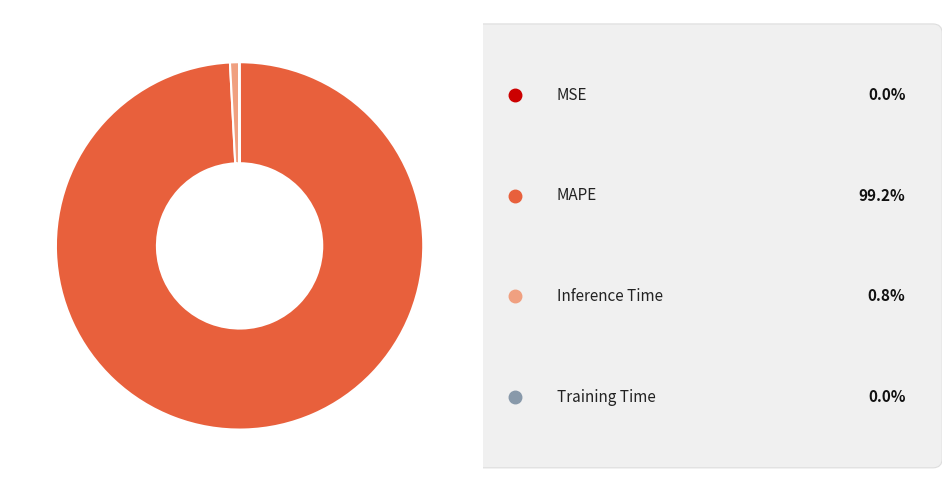

Is there a majority slice in this chart?

Yes